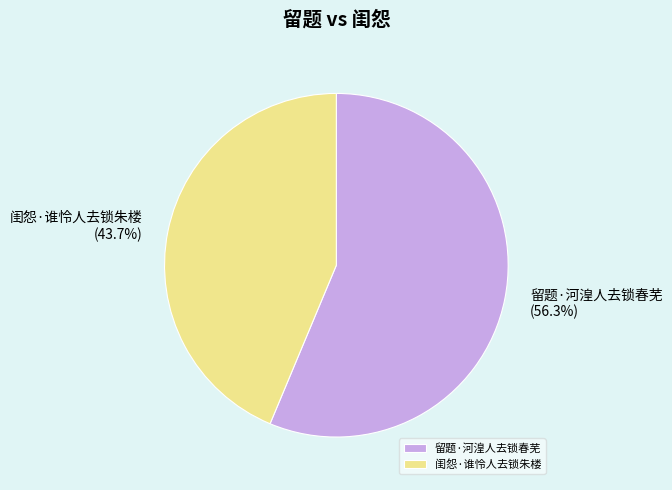

To the nearest percent, what portion does 闺怨·谁怜人去锁朱楼 represent?

44%